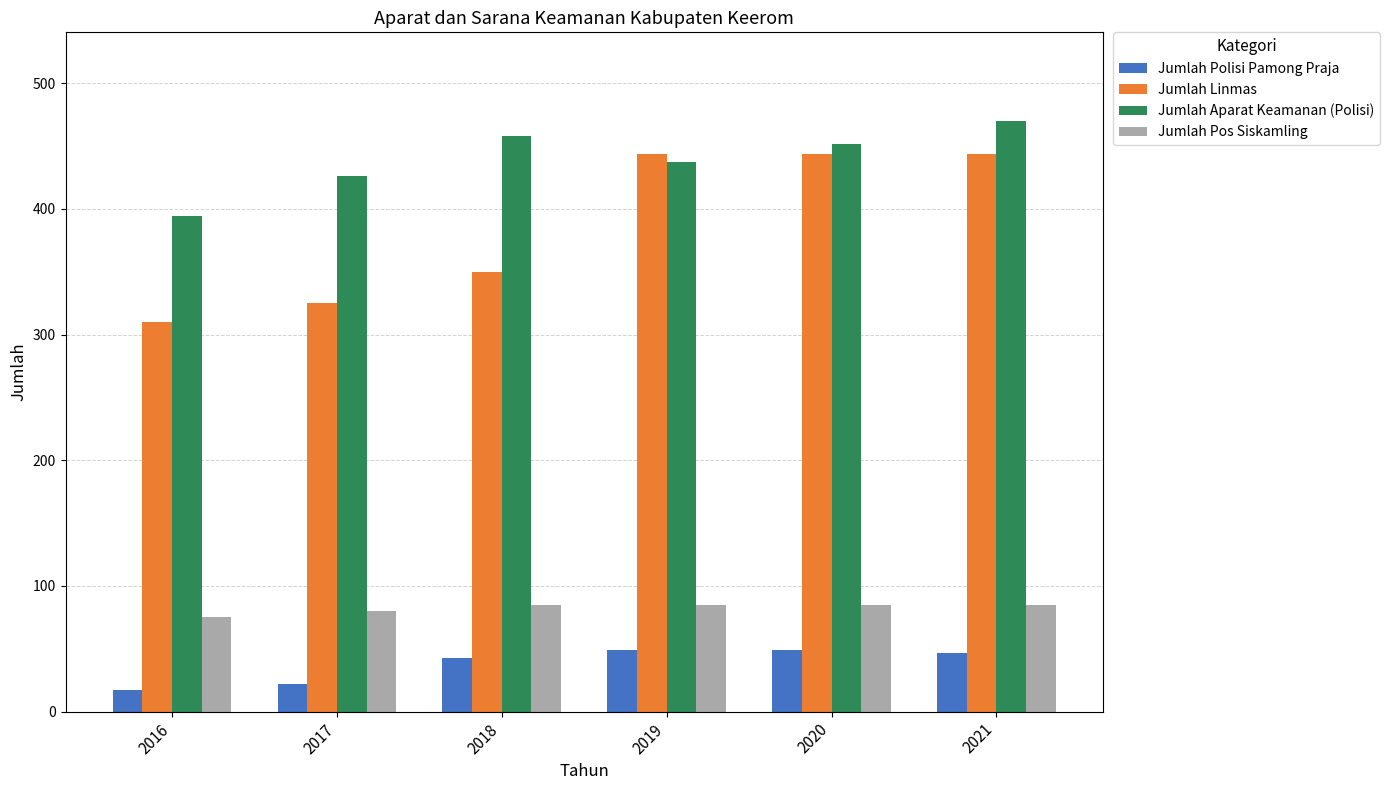

What are all the series names shown in the legend?

Jumlah Polisi Pamong Praja, Jumlah Linmas, Jumlah Aparat Keamanan (Polisi), Jumlah Pos Siskamling